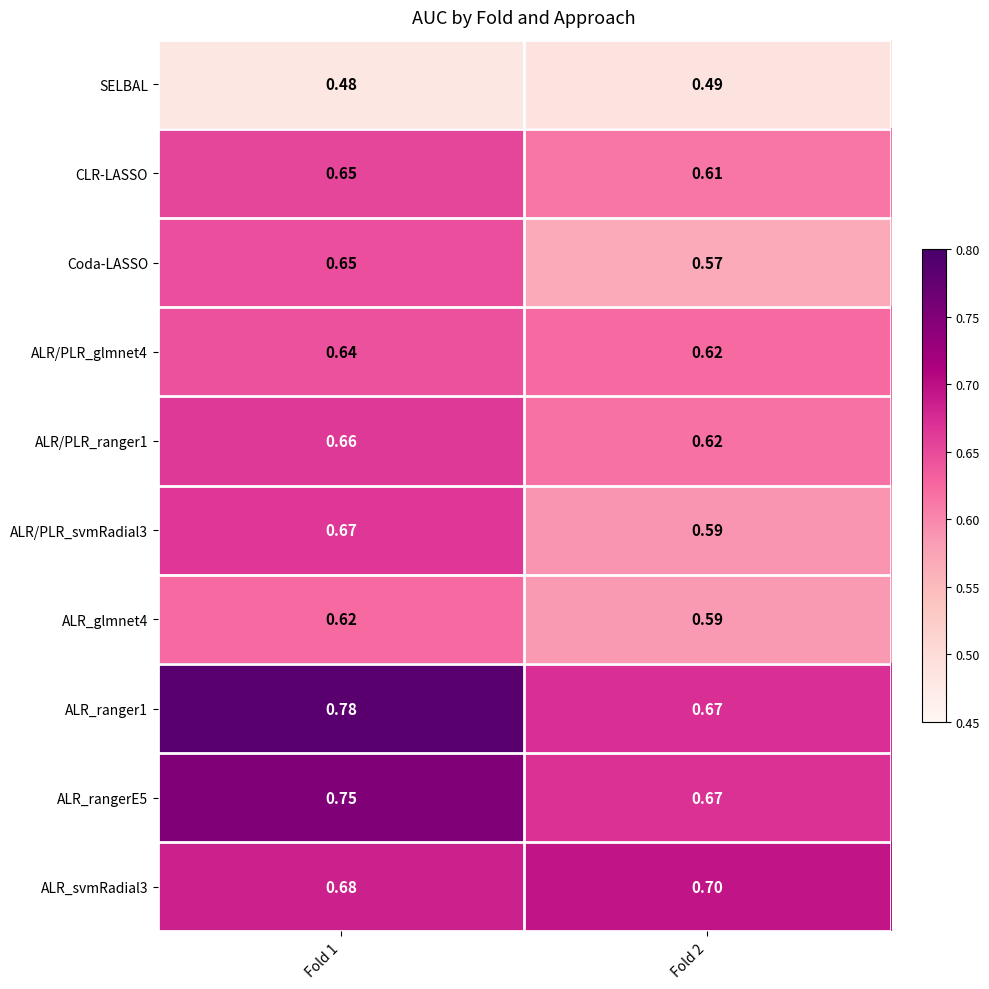

Which series changed the most between Fold 1 and Fold 2?

ALR_ranger1